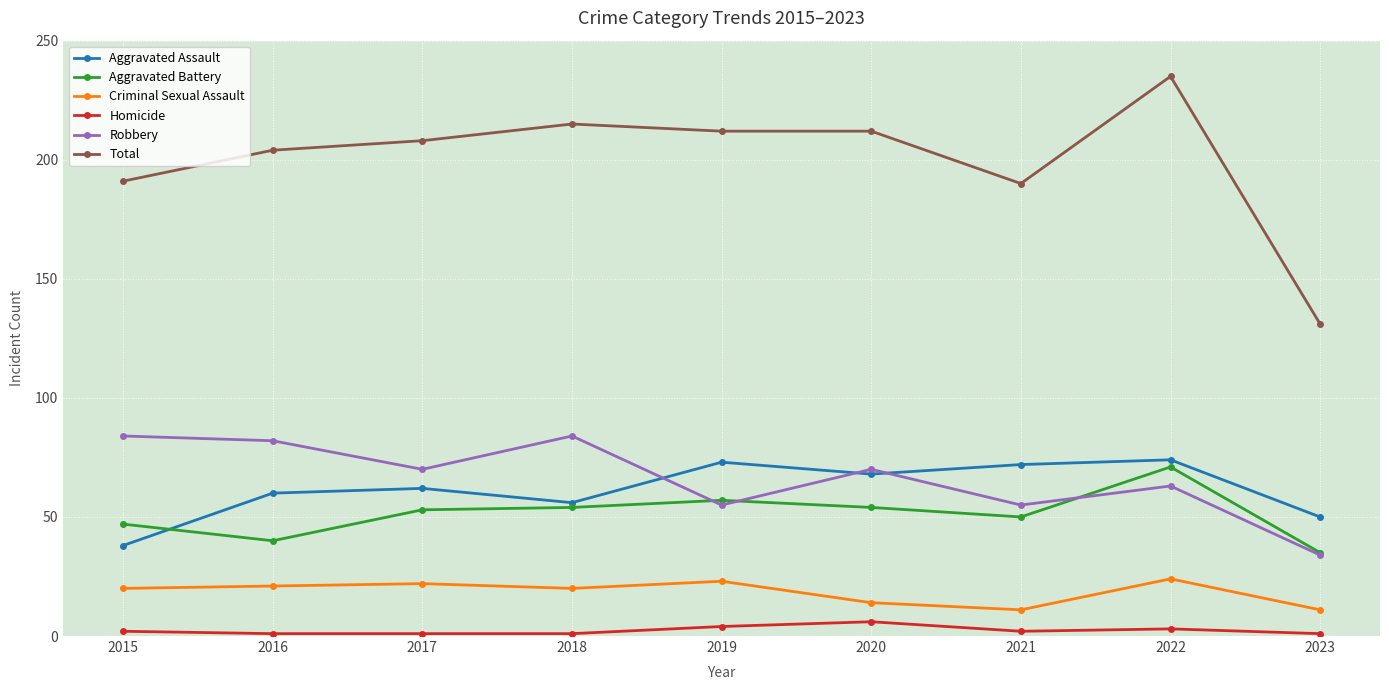

What is the smallest value displayed?

1